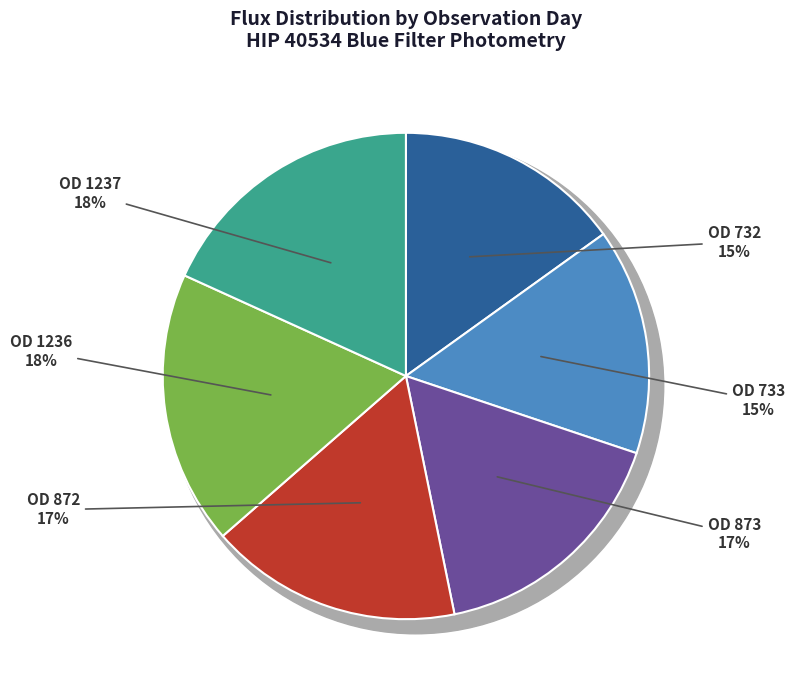

What is the largest slice in the pie chart?

OD 1237